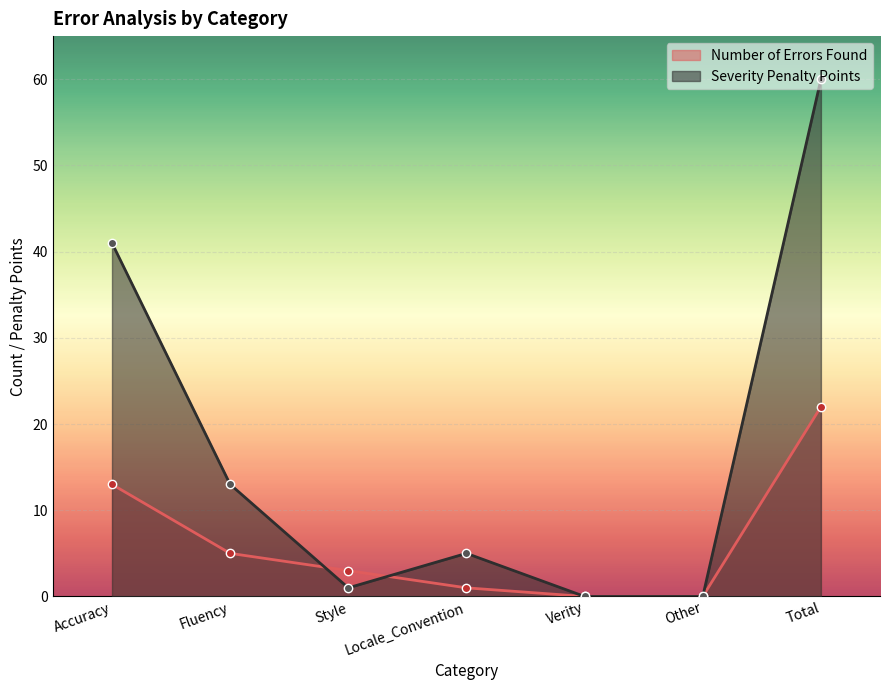

Where does the Severity Penalty Points series first go above 5?

Accuracy